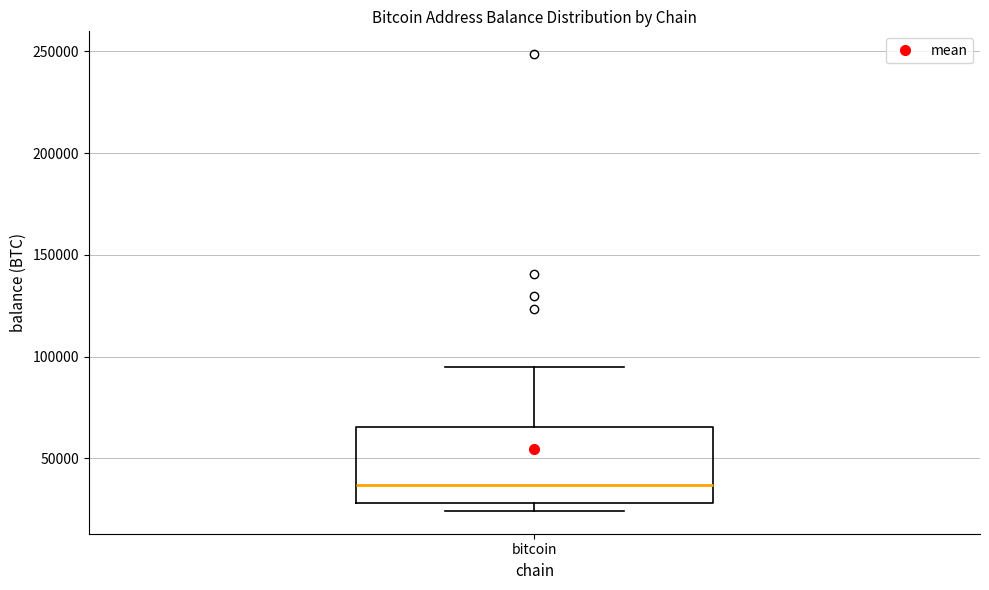

Read this box plot against the y-axis: the position of the median line, the range covered by the box, and the ends of both whiskers. The values are not printed on the chart, so give them approximately, as read against the axis.

median 35000, box 30000 to 65000, whiskers 25000 to 95000